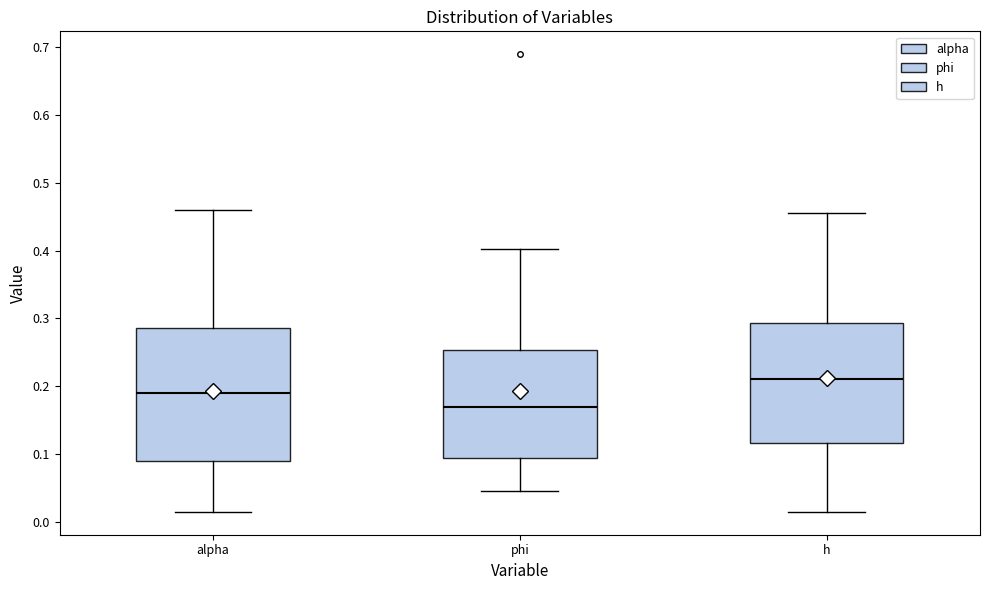

Where does the median line of the box for h sit on the y-axis? The values are not printed on the chart, so give them approximately, as read against the axis.

0.21